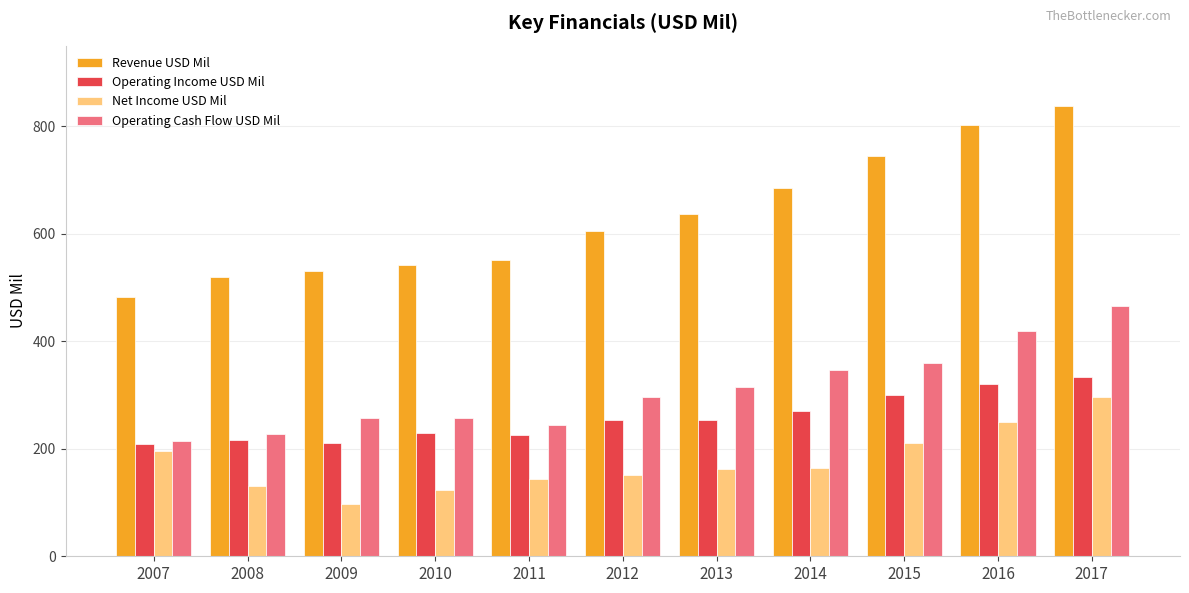

Does the chart contain any negative values?

No